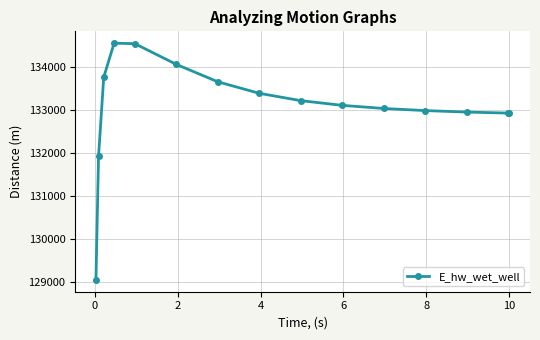

What is the smallest value displayed?

129043.4